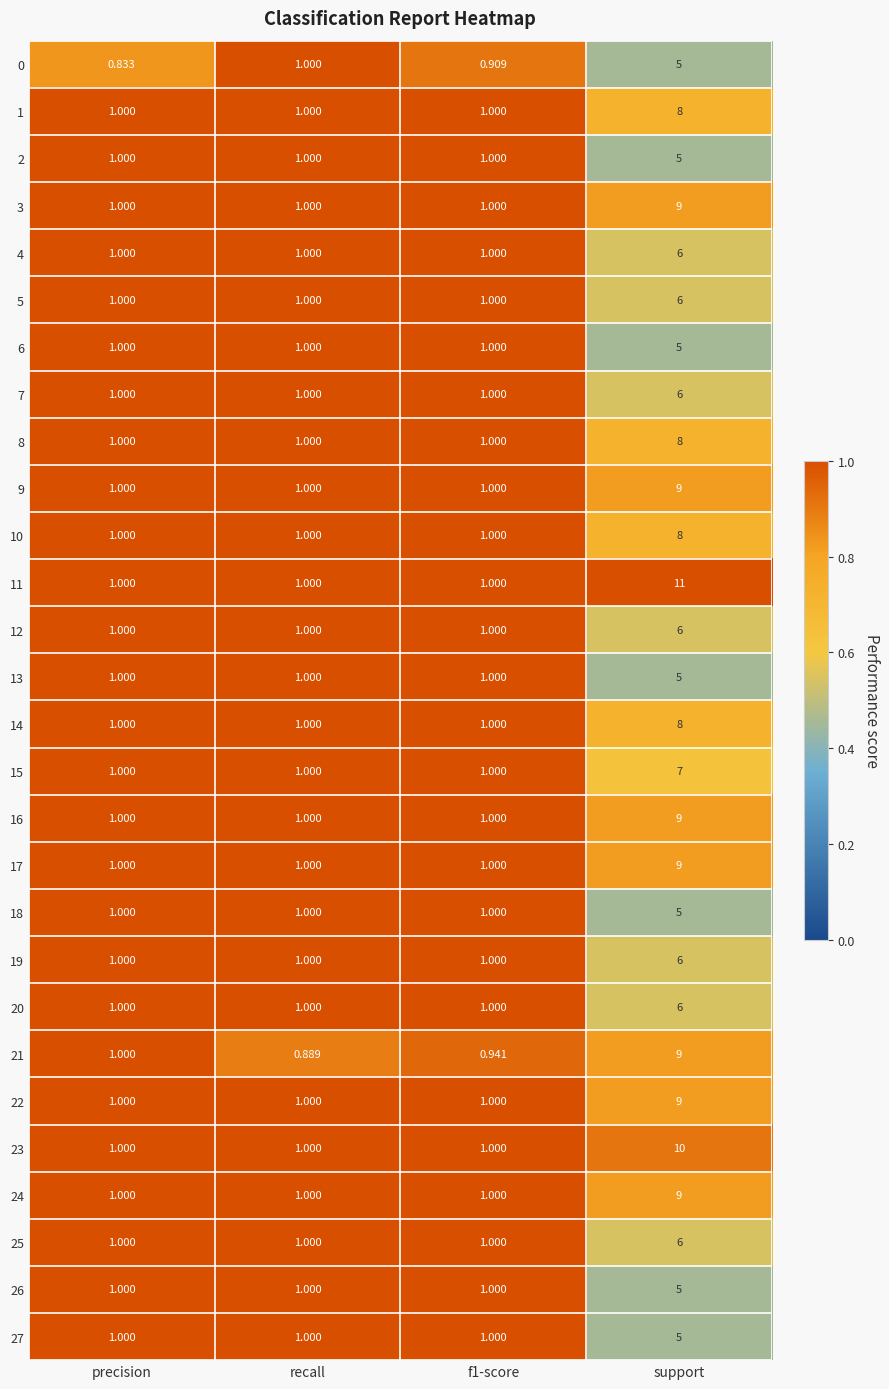

How many series are shown in this chart?

28